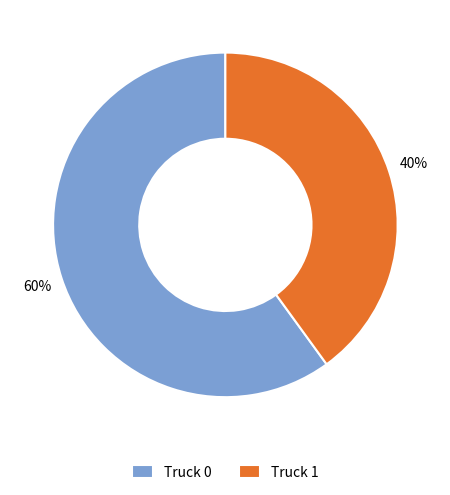

Which category has the smallest portion of the pie?

Truck 1